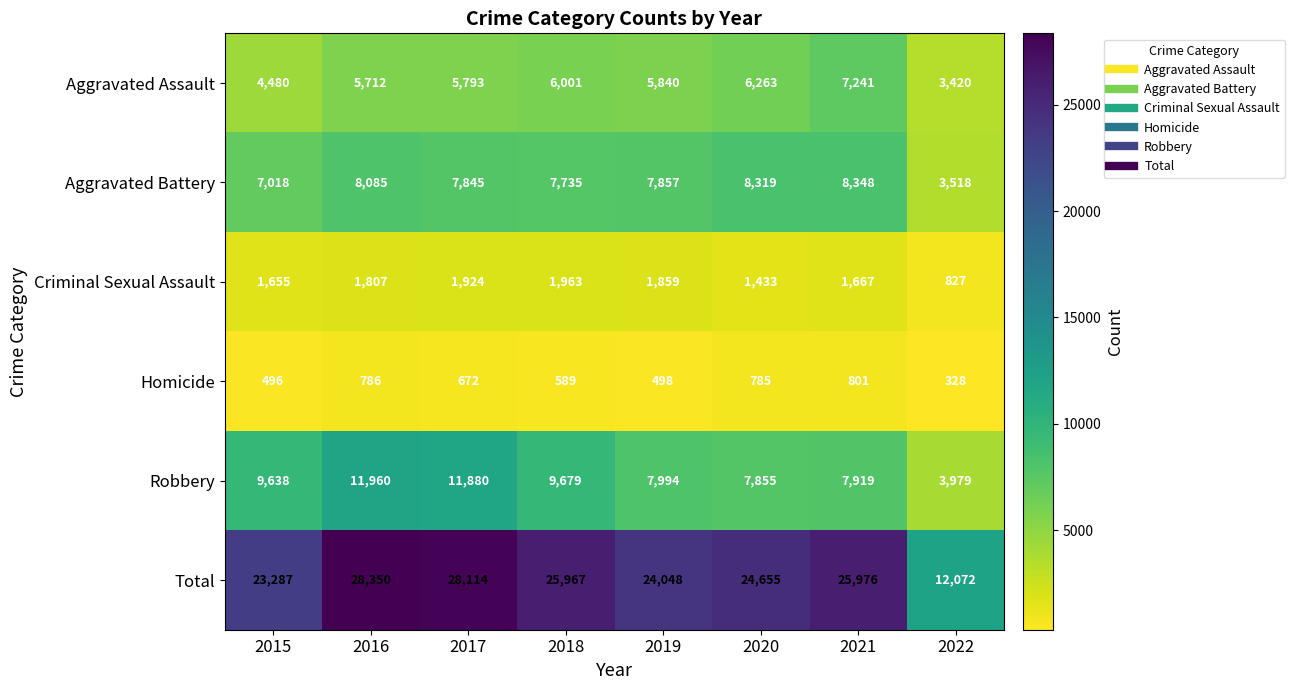

Rank the categories by Homicide value from highest to lowest.

2021, 2016, 2020, 2017, 2018, 2019, 2015, 2022